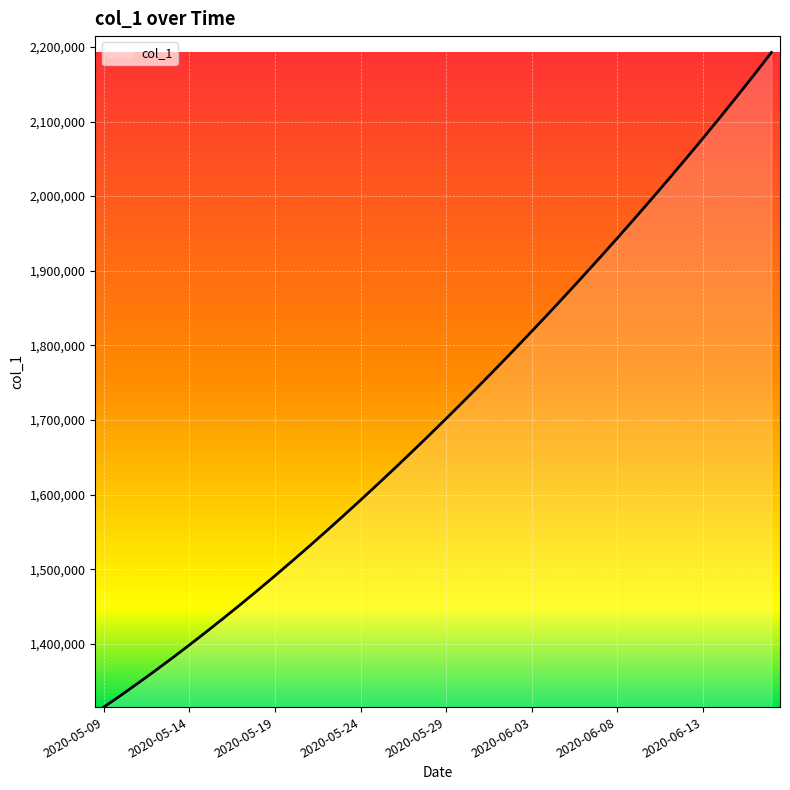

What is the maximum value shown in the chart?

2192553.2